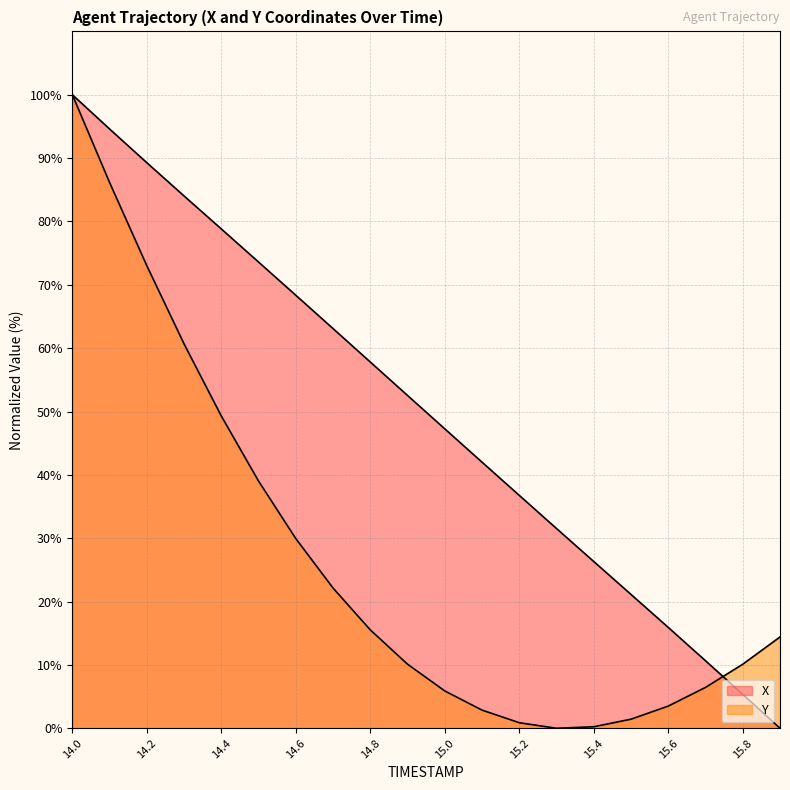

Reading left to right, what are all the values shown in this chart?

X: 14.0=100.0	14.1=94.6	14.2=89.3	14.3=84.0	14.4=78.8	14.5=73.6	14.6=68.3	14.7=63.1	14.8=57.8	14.9=52.5	15.0=47.3	15.1=42.0	15.2=36.8	15.3=31.5	15.4=26.3	15.5=21.1	15.6=15.9	15.7=10.7	15.8=5.4	15.9=0.0
Y: 14.0=100.0	14.1=86.1	14.2=73.0	14.3=60.7	14.4=49.3	14.5=39.0	14.6=29.9	14.7=22.1	14.8=15.5	14.9=10.1	15.0=5.9	15.1=2.9	15.2=0.9	15.3=0.0	15.4=0.2	15.5=1.4	15.6=3.5	15.7=6.4	15.8=10.1	15.9=14.4